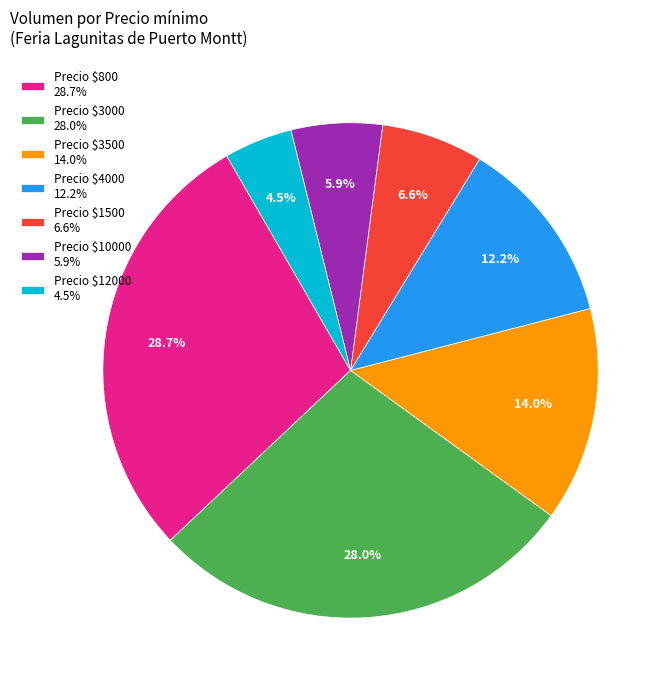

What percentage is NOT represented by Precio $10000 5.9%?

94.1%